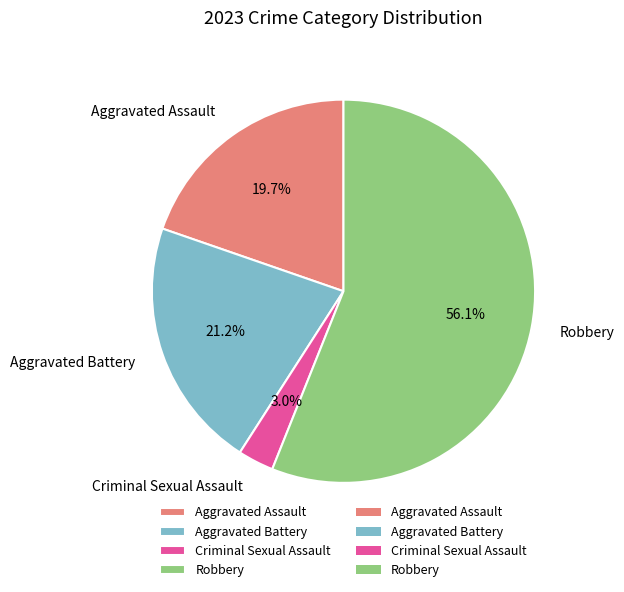

To the nearest percent, what is the average slice percentage?

25%